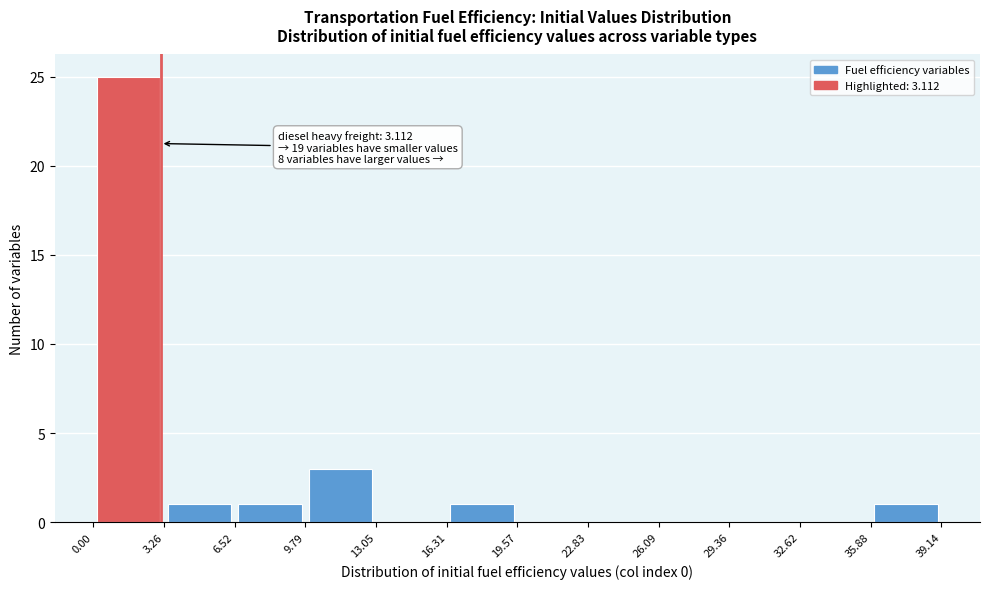

Over which range of the x-axis is the bar tallest?

0.00 to 3.26